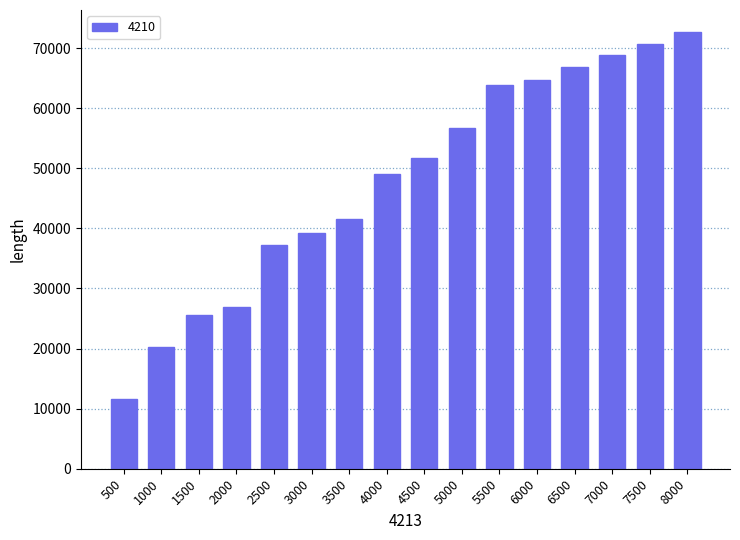

What is the value of the 1st bar from the left?

11526